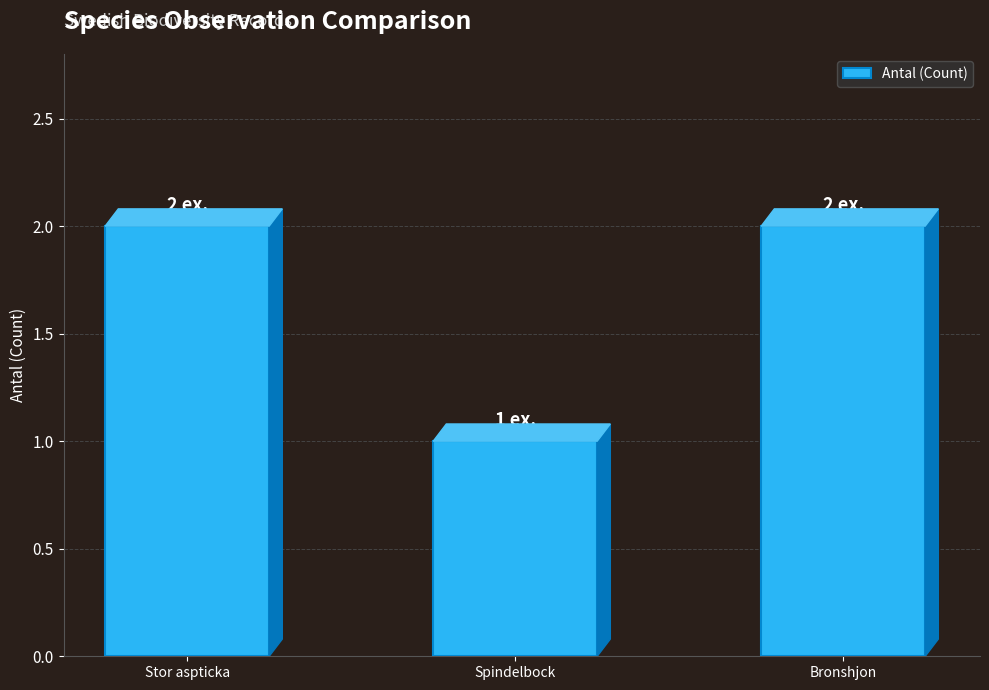

What is the change in value from Spindelbock to Bronshjon?

+1